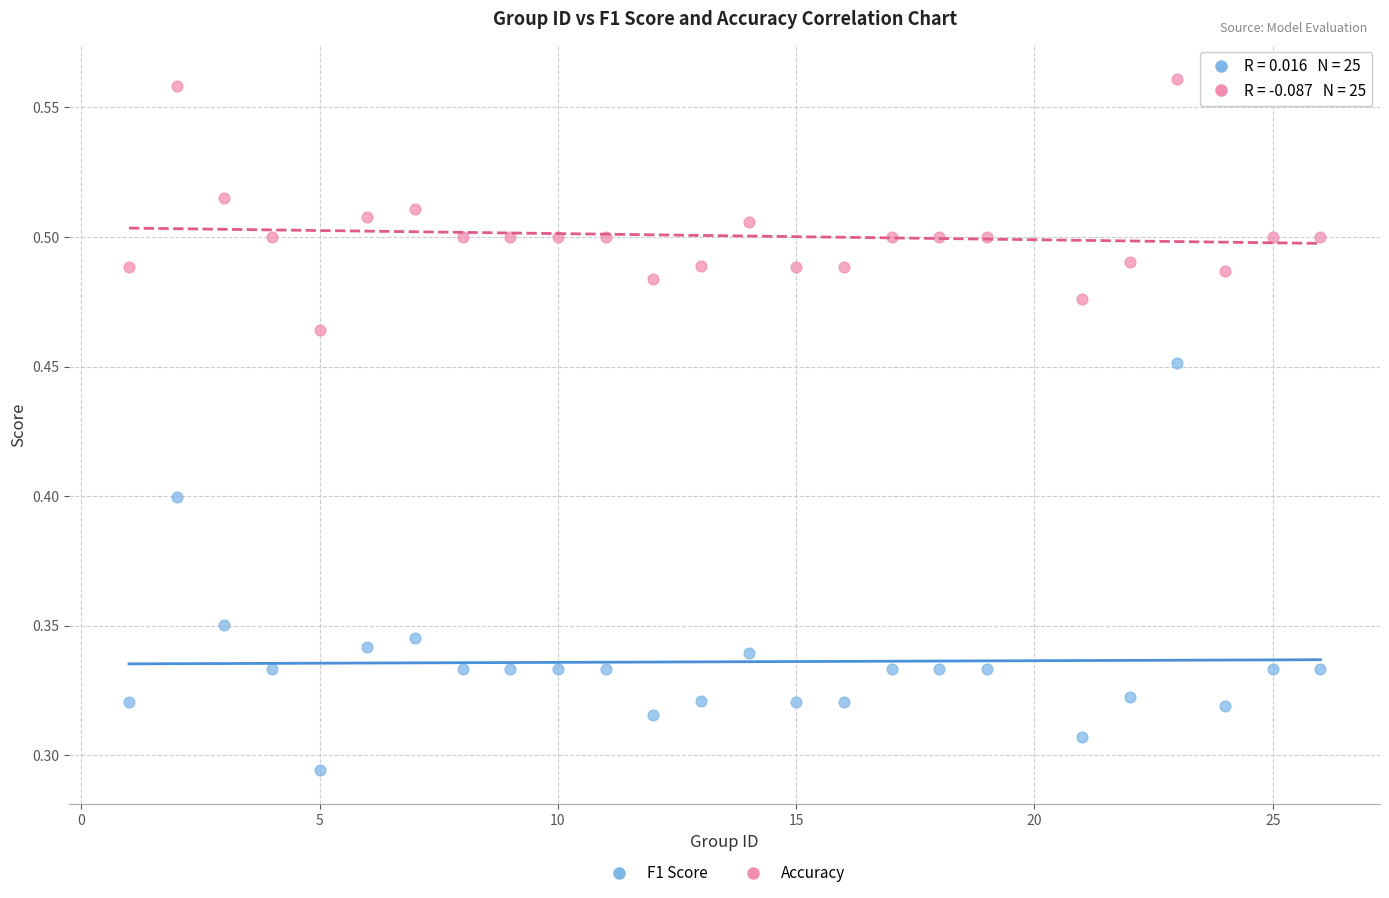

What is the X range (max minus min) for the scatter plot?

25.0